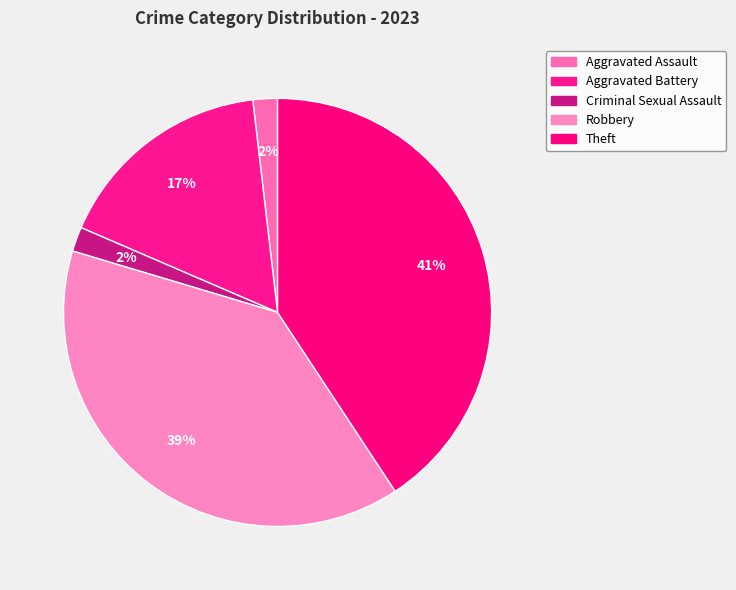

Is it true that Aggravated Assault is 2% of the pie?

True